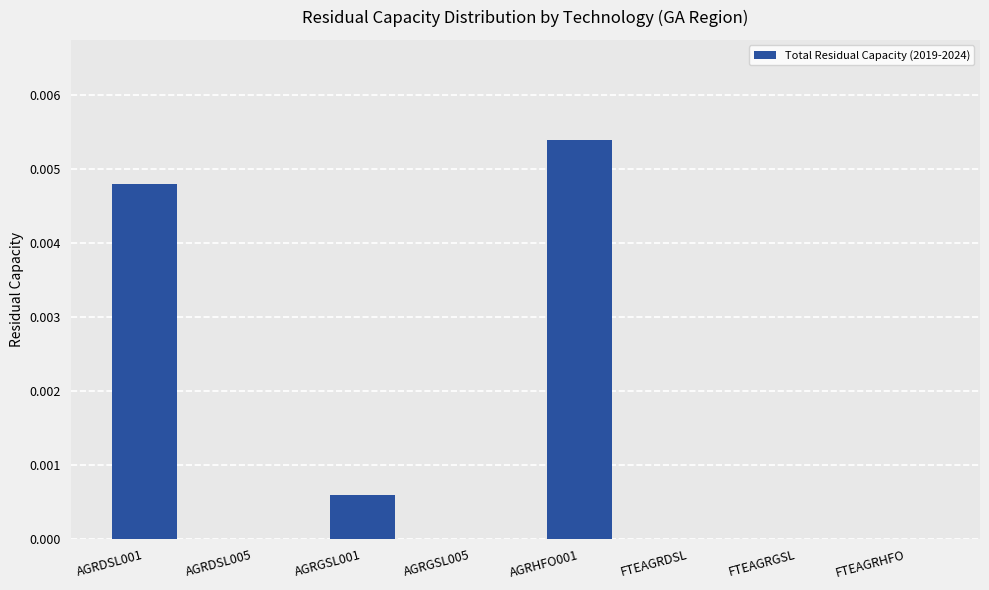

The chart shows a value of 0.0 at FTEAGRHFO. True or false?

True